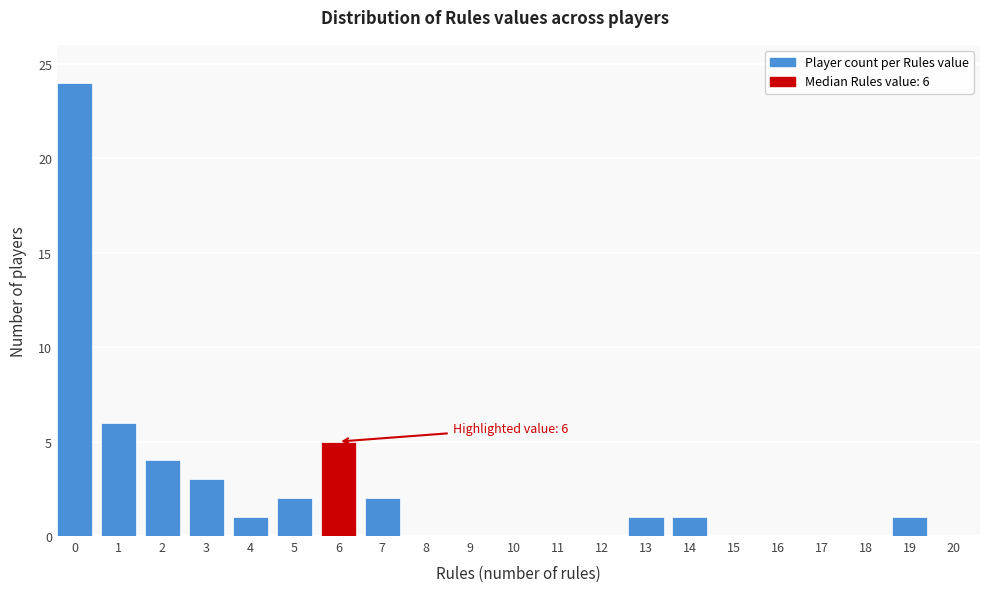

Reading left to right, transcribe all the data shown in this chart.

0=24	1=6	2=4	3=3	4=1	5=2	6=5	7=2	8=0	9=0	10=0	11=0	12=0	13=1	14=1	15=0	16=0	17=0	18=0	19=1	20=0